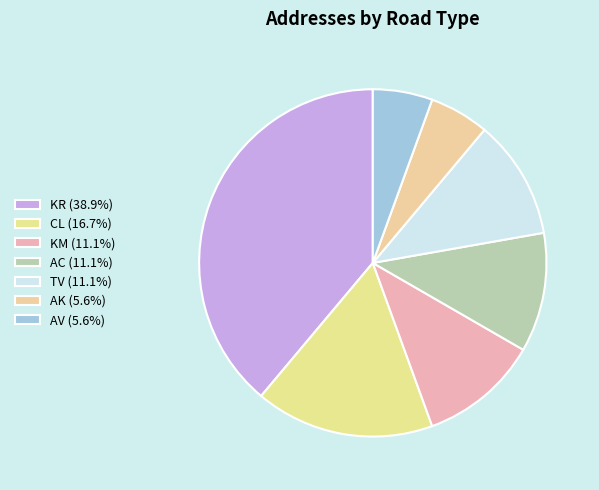

Does AV account for over 50% of the chart?

No